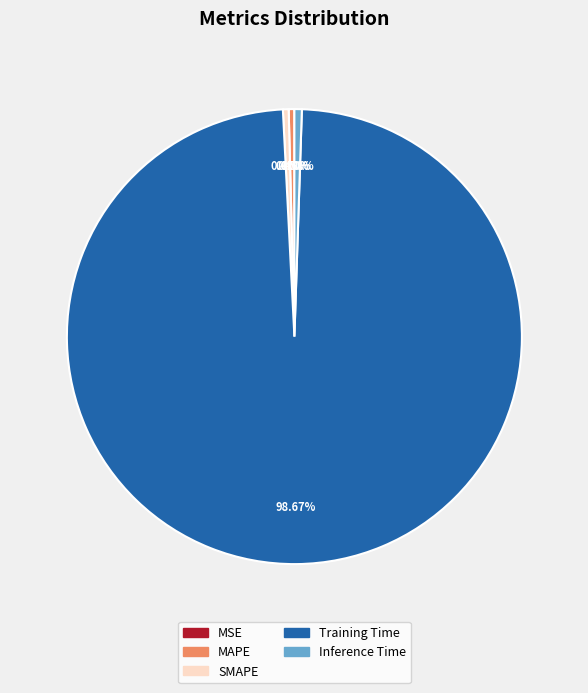

What is the largest slice in the pie chart?

Training Time